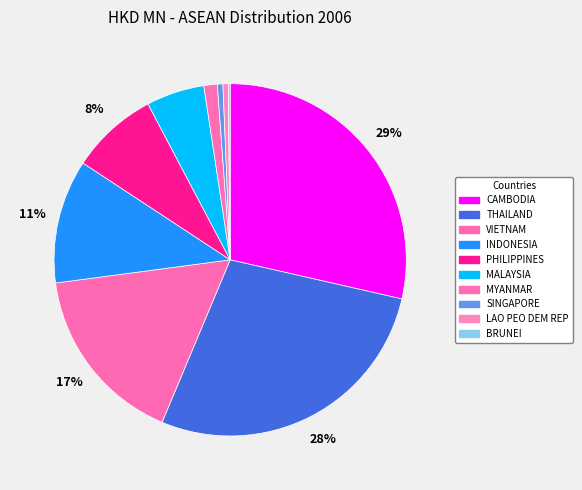

What is the smallest slice in the pie chart?

BRUNEI